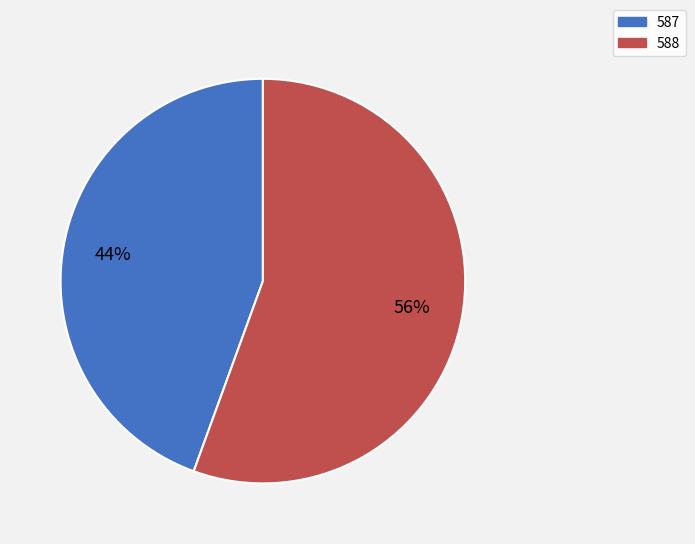

Does 587 represent more than half of the total?

No